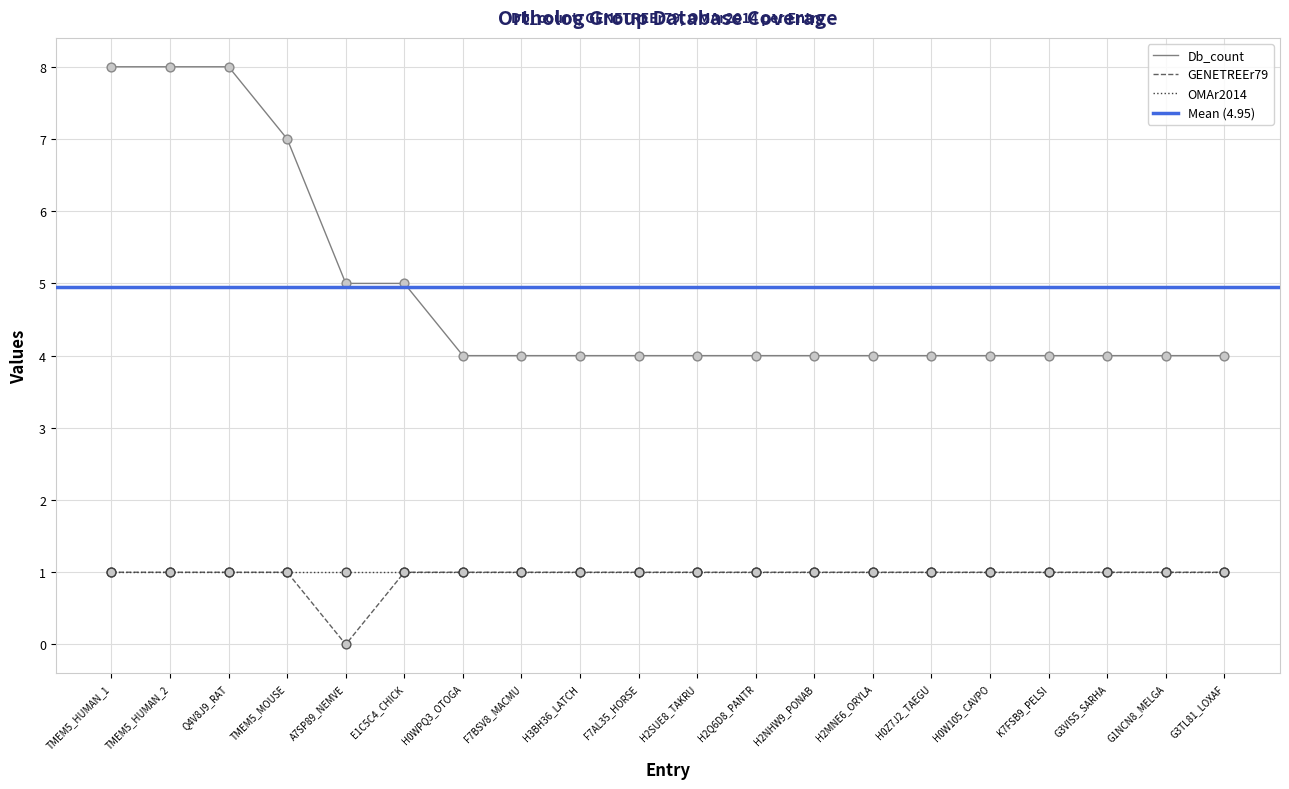

Which series contains the lowest Y value?

GENETREEr79